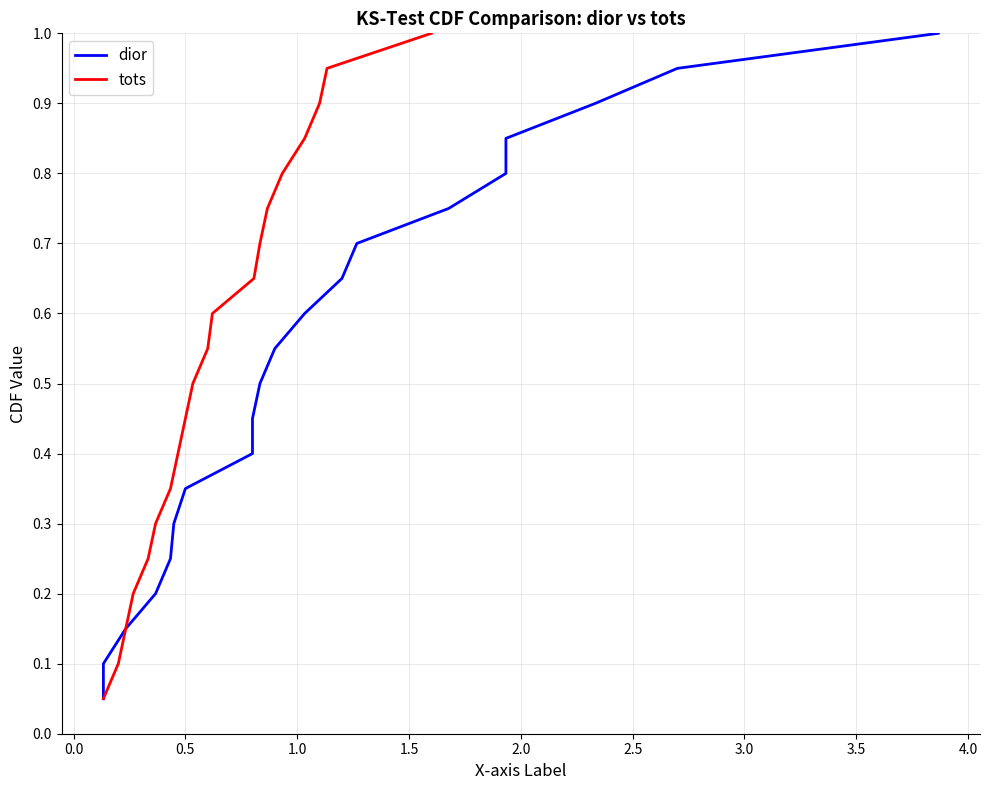

What is the highest value of the tots series?

1.0